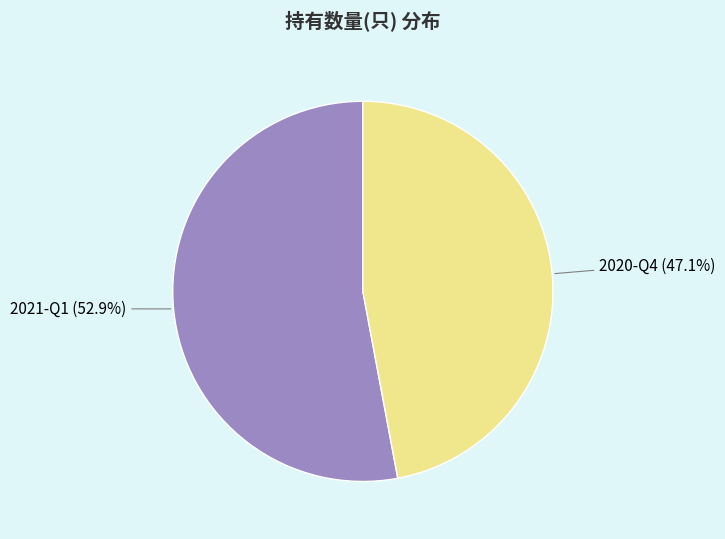

Approximately how many times larger is the value at 2021-Q1 compared to 2020-Q4?

1.1